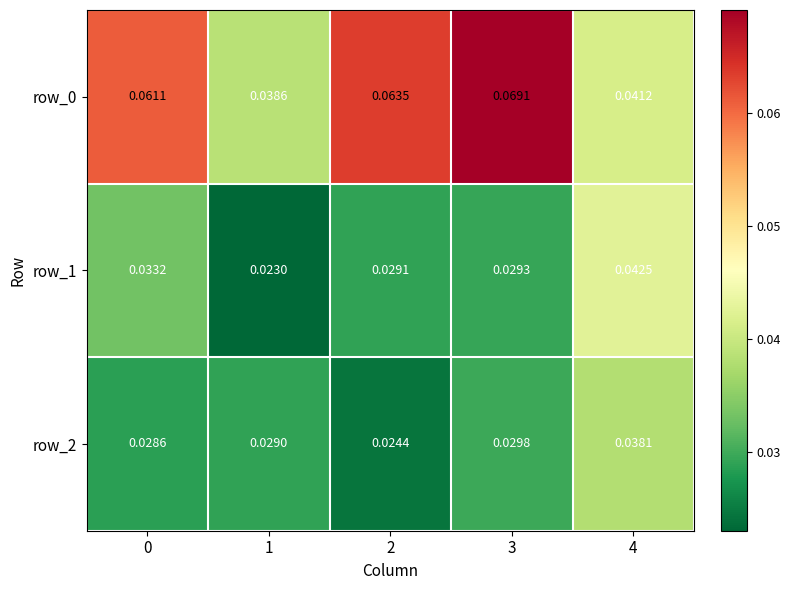

Is the value of row_1 at 0 greater than the value of row_2 at 0?

Yes